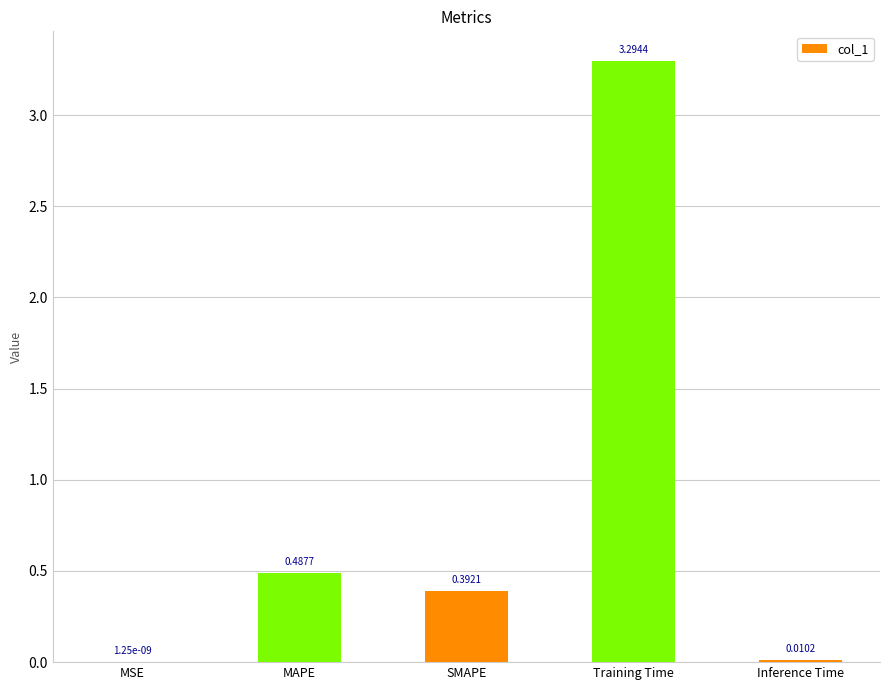

How many series are shown in this chart?

1